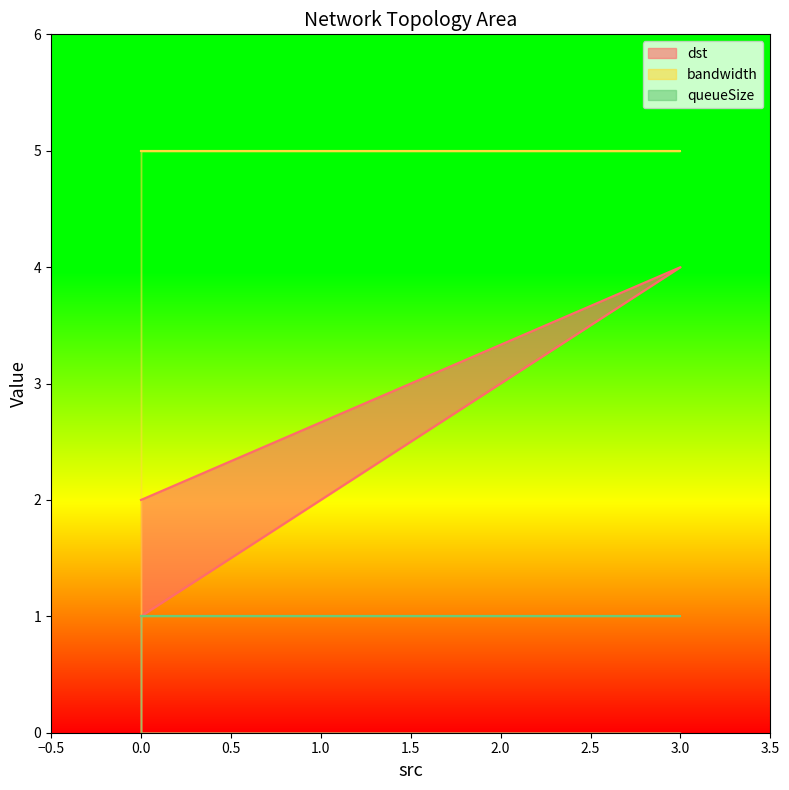

Reading left to right, transcribe all the data shown in this chart.

dst: 0=1	1=2	2=3	3=4	0=2
bandwidth: 0=5	1=5	2=5	3=5	0=5
queueSize: 0=1	1=1	2=1	3=1	0=1